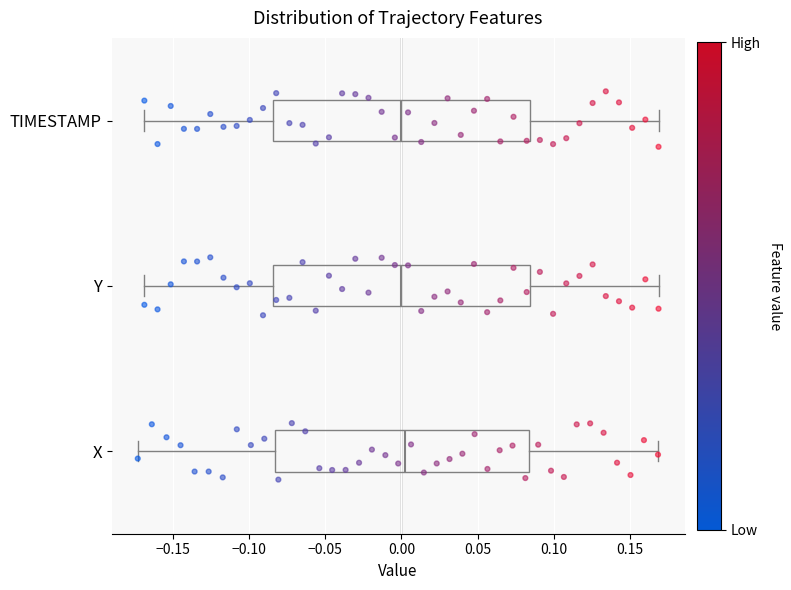

Reading bottom to top, transcribe this box plot: for each box, give where its median line is, the range the box spans, and where its two whiskers end, as read against the x-axis. The values are not printed on the chart, so give them approximately, as read against the axis.

X: median 0.000, box -0.085 to 0.085, whiskers -0.175 to 0.170
Y: median 0.000, box -0.085 to 0.085, whiskers -0.170 to 0.170
TIMESTAMP: median 0.000, box -0.085 to 0.085, whiskers -0.170 to 0.170